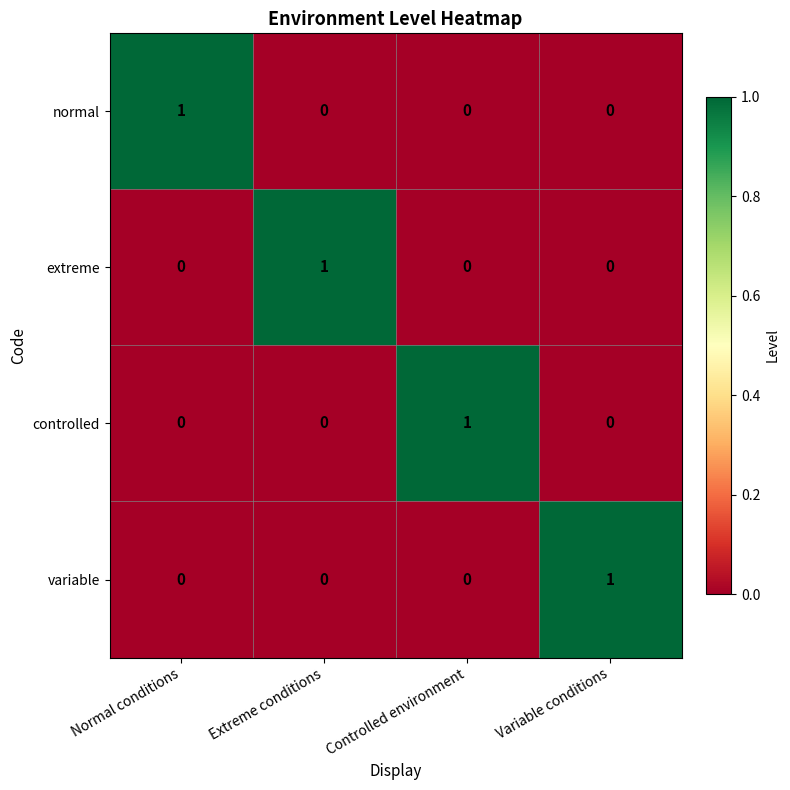

The value of normal at Controlled environment is 0. True or false?

True